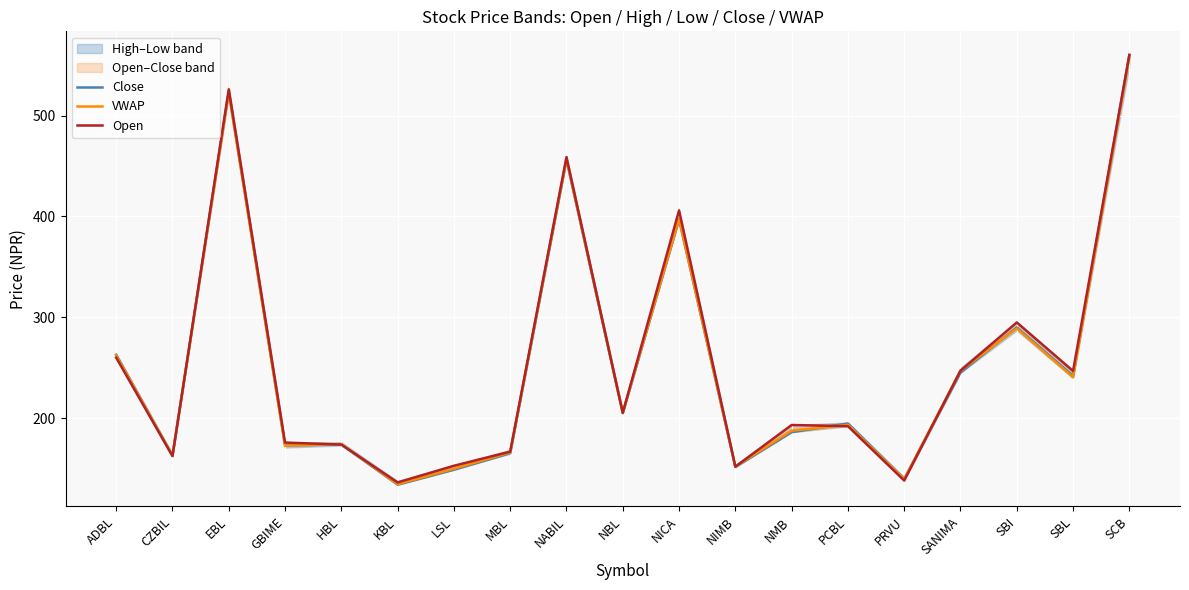

The Open series shows 295.0 at SBI. True or false?

True